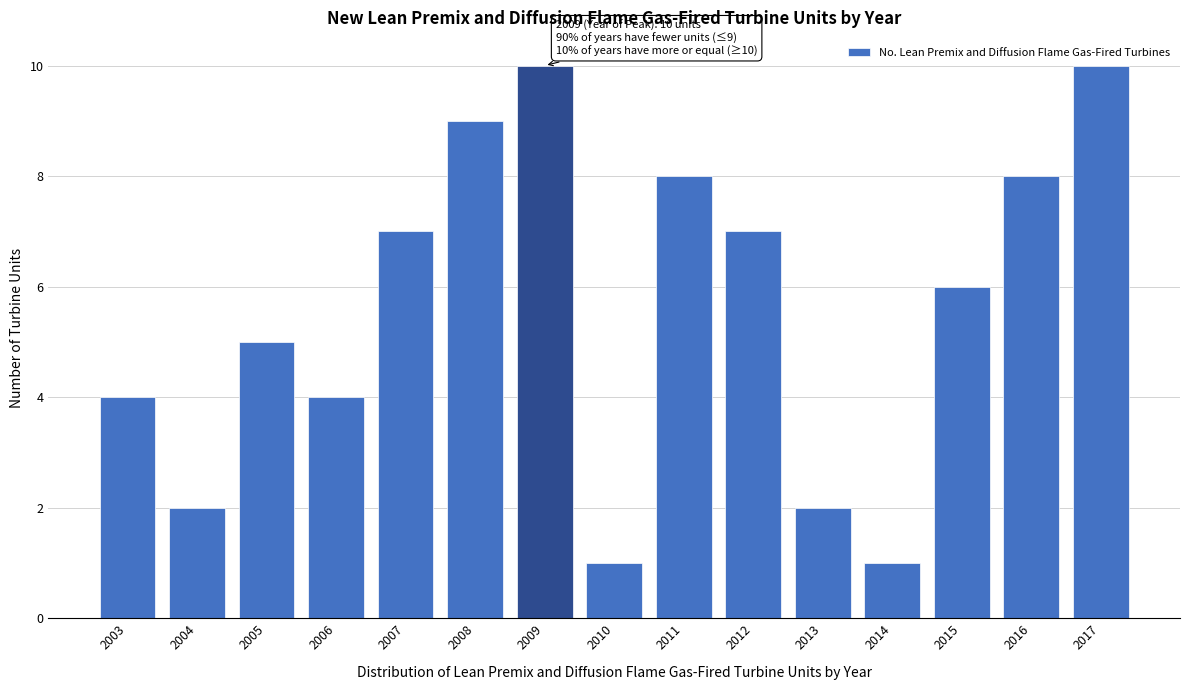

Reading left to right, what are all the values shown in this chart?

4	2	5	4	7	9	10	1	8	7	2	1	6	8	10